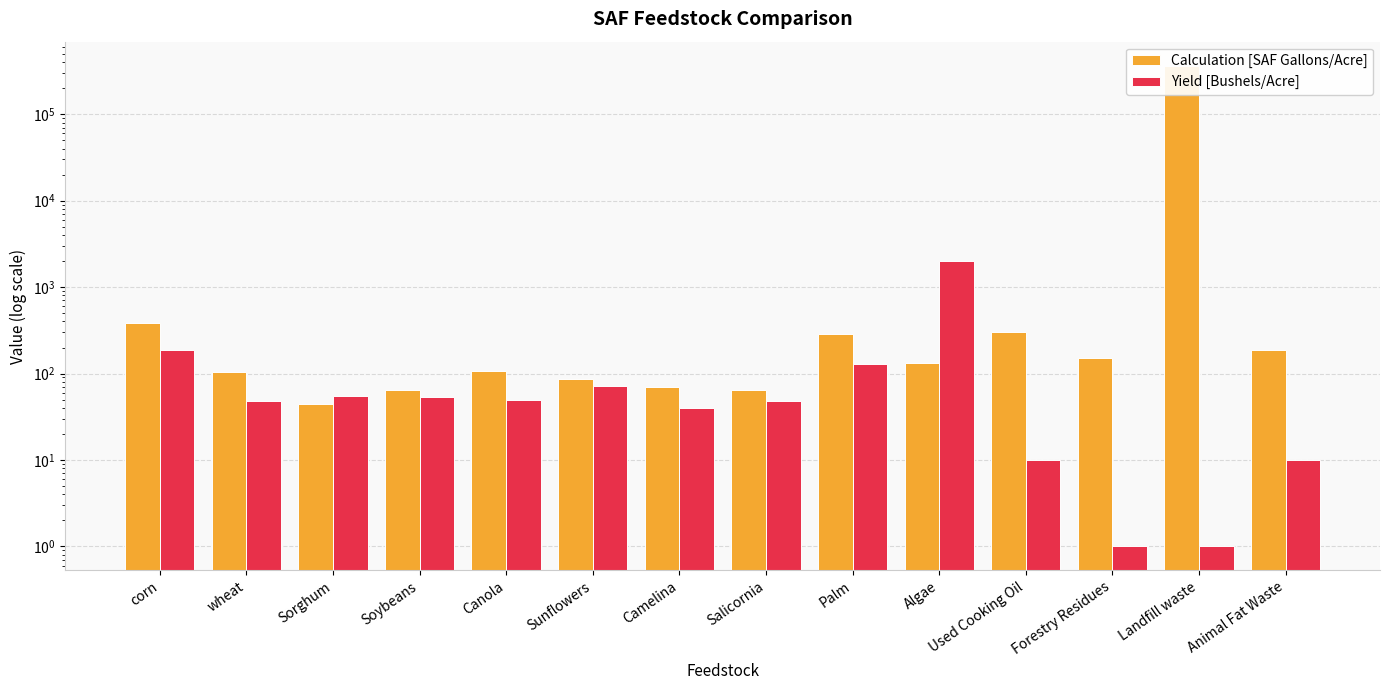

At which category does the chart reach its peak across all series?

Landfill waste